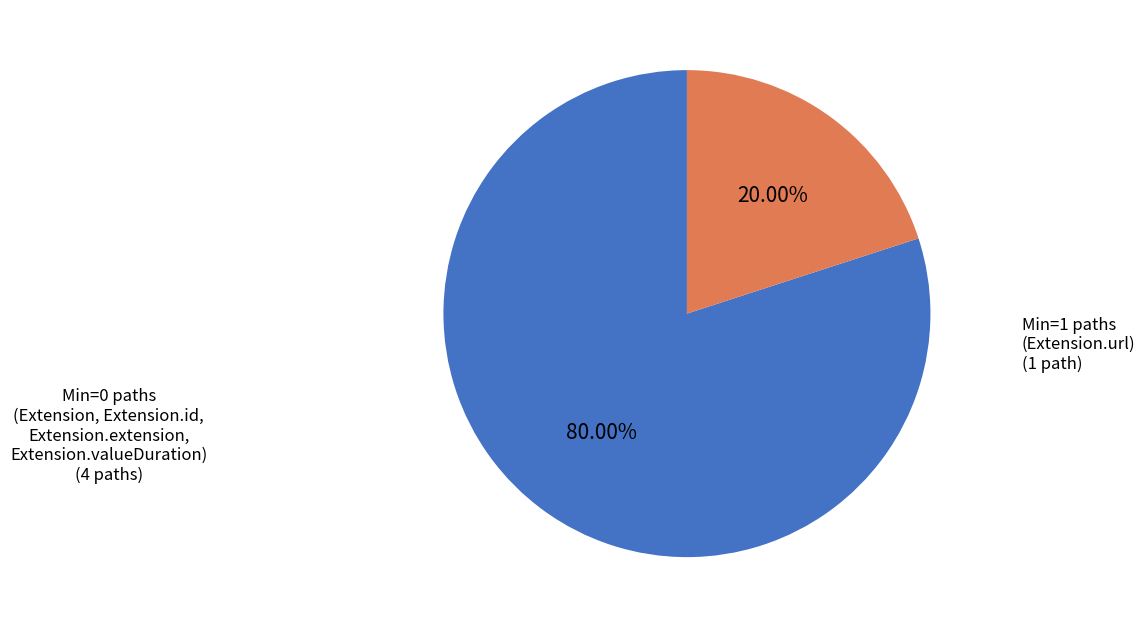

Does any single category account for the majority?

Yes